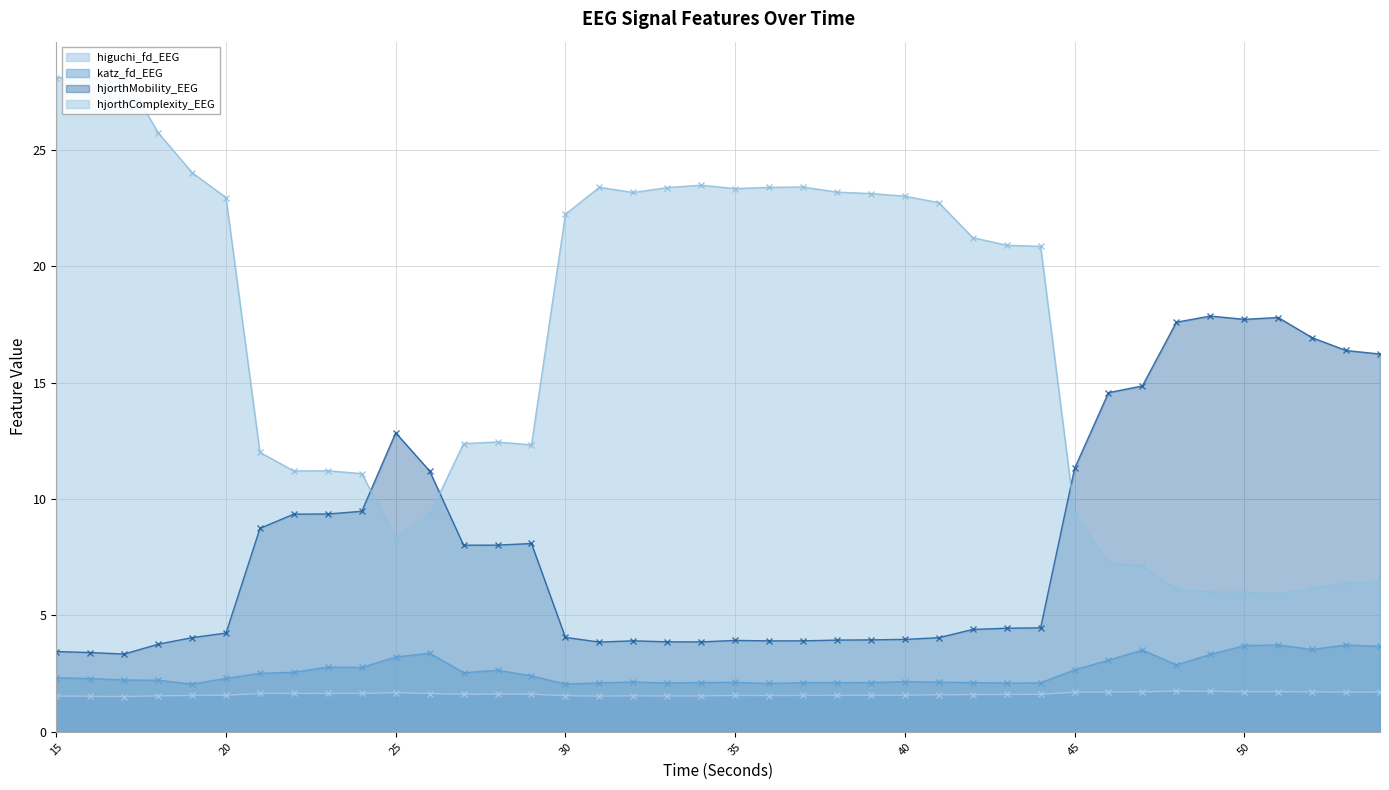

The katz_fd_EEG series shows 2.2 at 40. True or false?

True